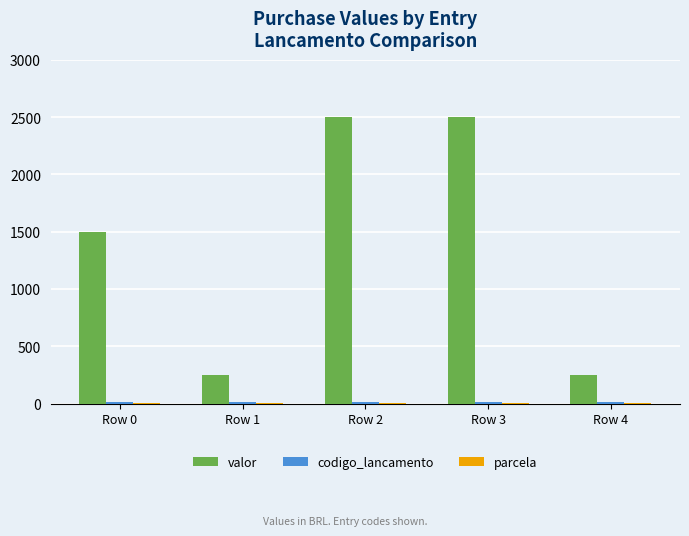

Which series has the largest total across all categories?

valor